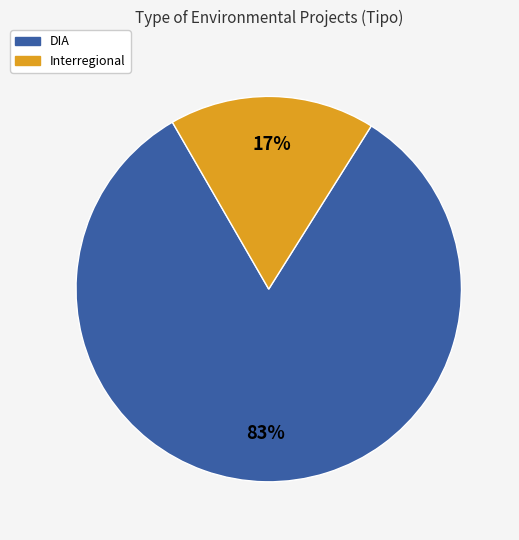

Is there a majority slice in this chart?

Yes